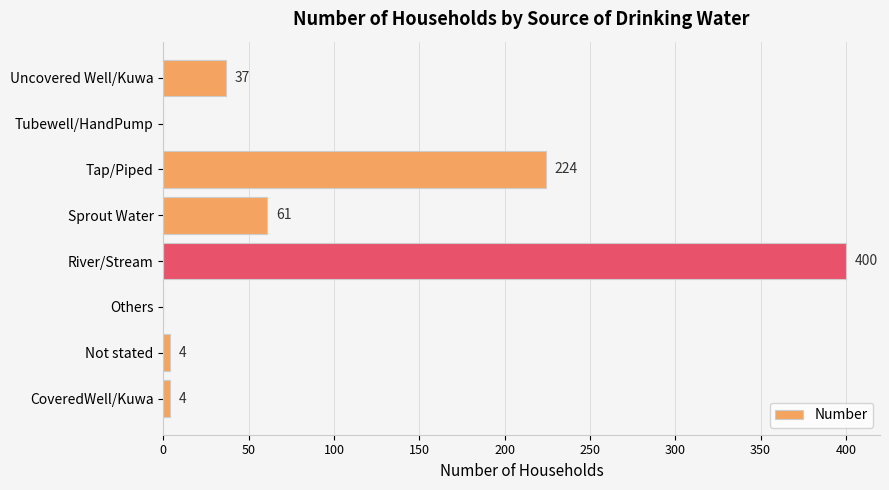

How many positive values are there?

6